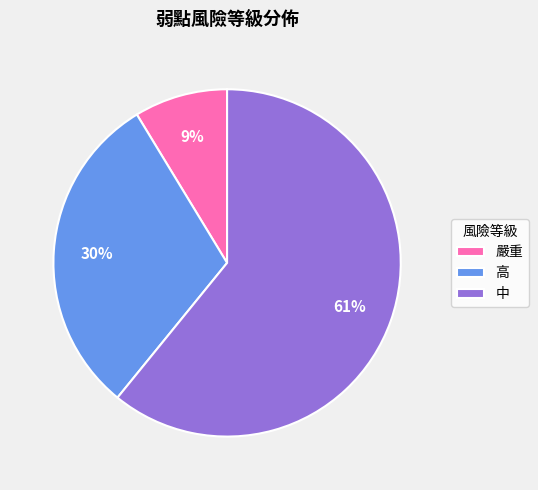

What is the majority slice?

中